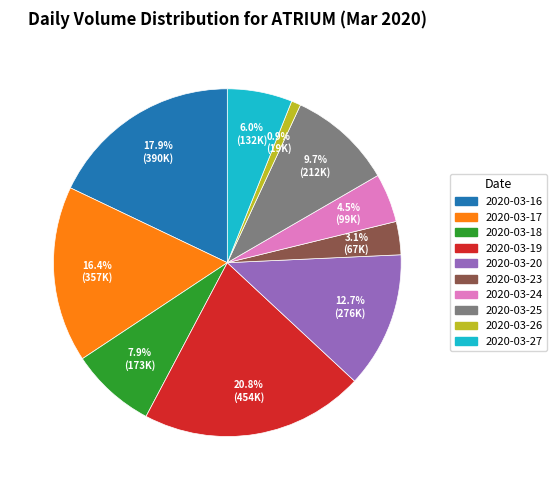

What percentage is NOT represented by 2020-03-18?

92.1%